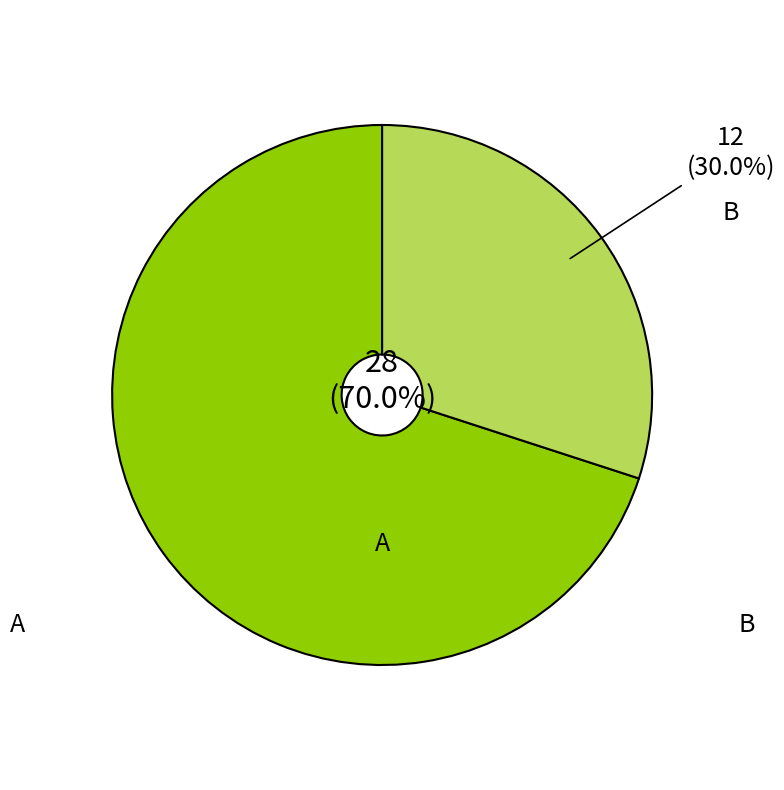

How many slices are in this pie chart?

2